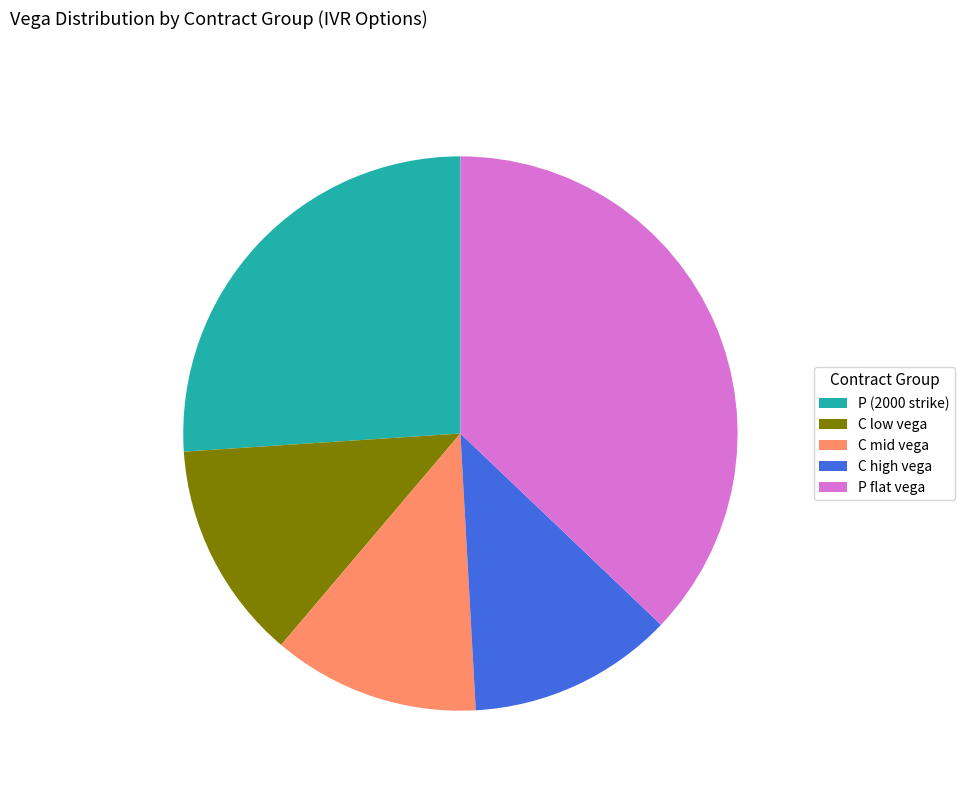

The P (2000 strike) slice represents 18% of the pie. True or false?

False